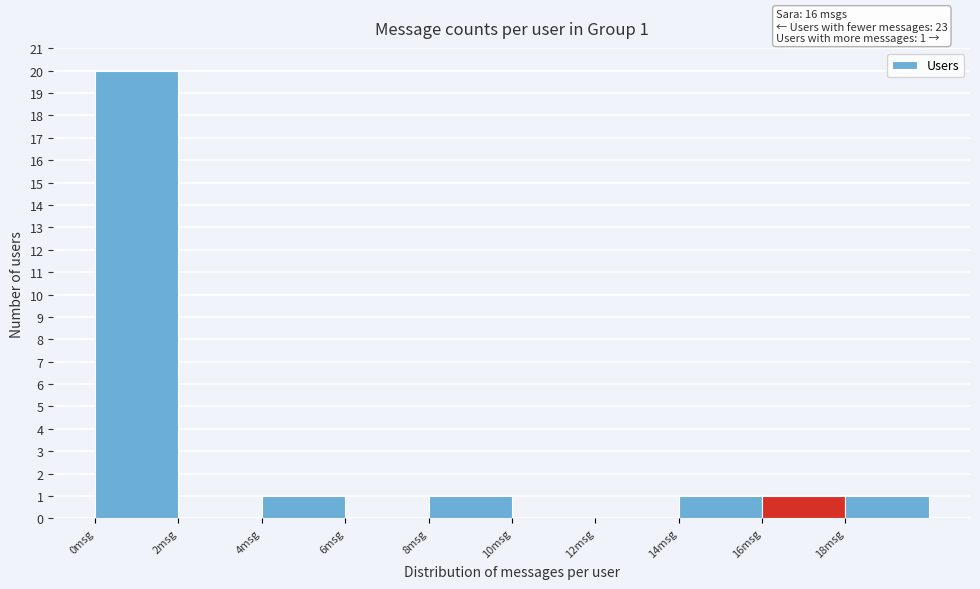

Over which range of the x-axis is the bar tallest?

0 to 2